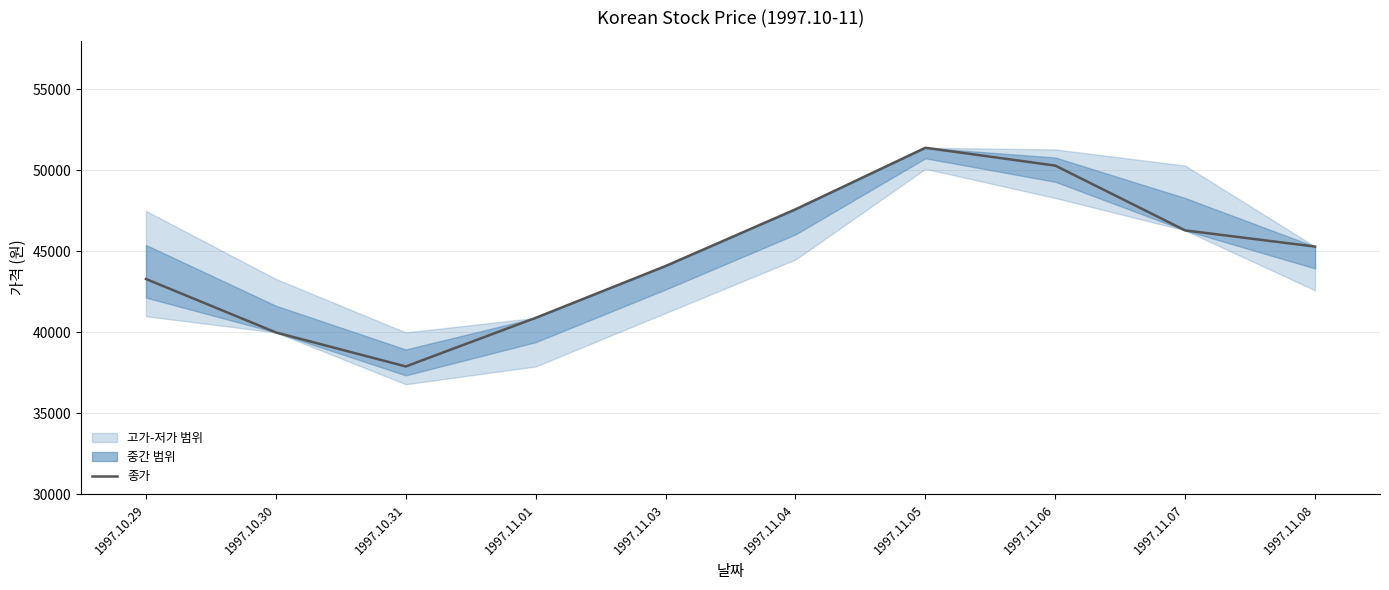

Reading left to right, what are all the values shown in this chart?

43300	40000	37900	40900	44100	47600	51400	50300	46300	45300